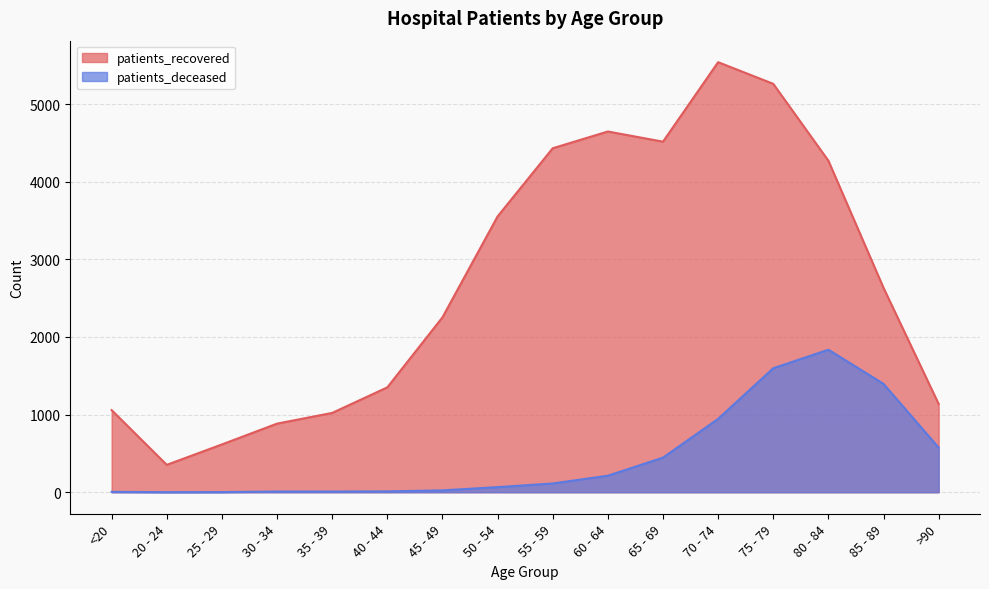

Is the value of patients_deceased at 25 - 29 greater than the value of patients_recovered at 70 - 74?

No